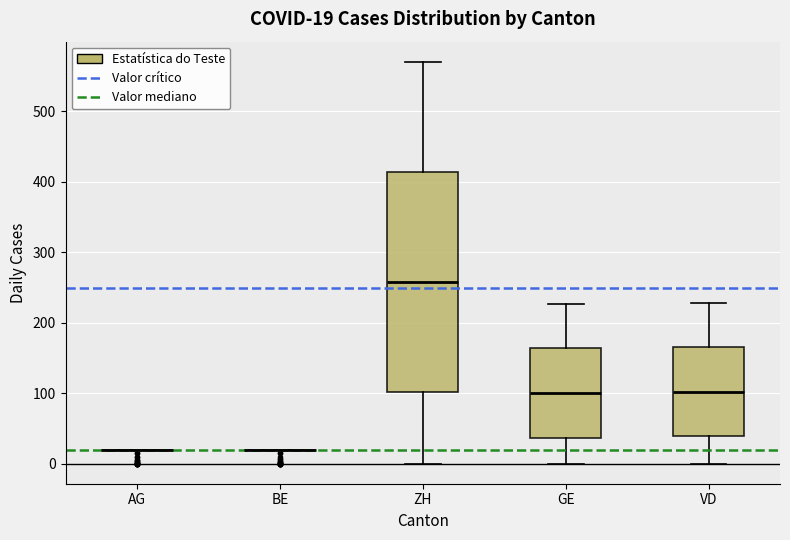

Which box is the tallest, from its lower edge to its upper edge?

ZH